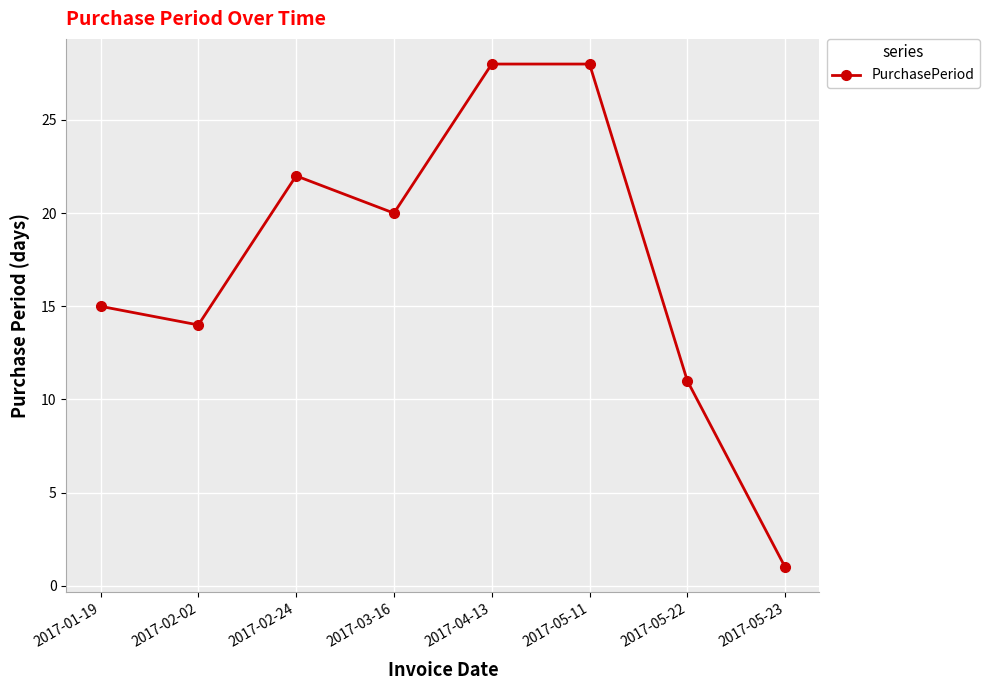

What position from the left is 2017-02-02?

2